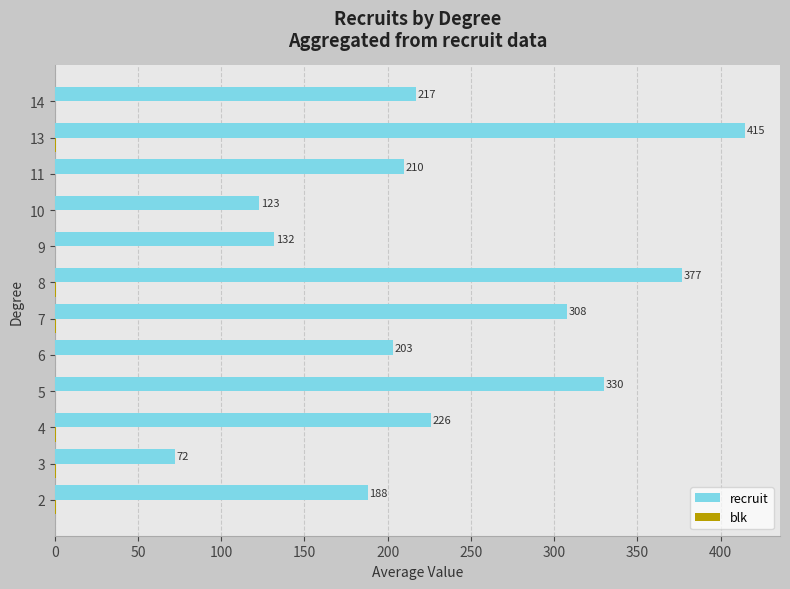

At which category does the chart reach its peak across all series?

13